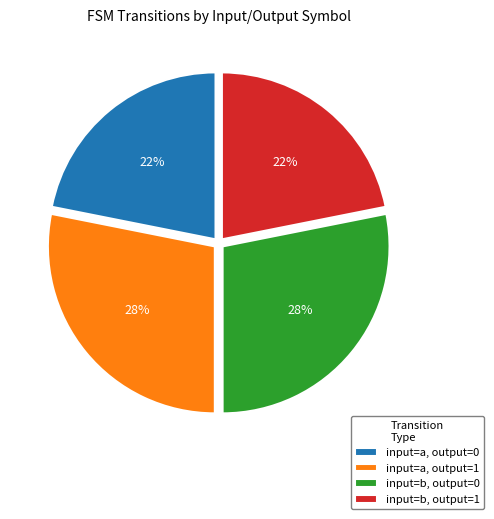

To the nearest percent, what portion does input=b, output=0 represent?

28%